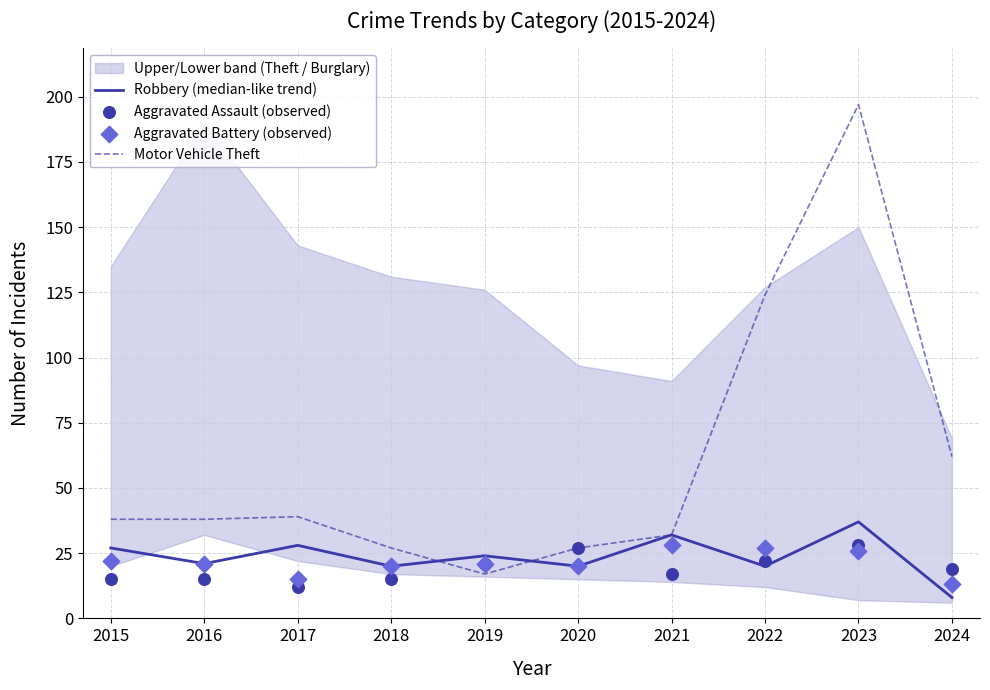

Which series reaches the maximum Y coordinate?

Motor Vehicle Theft